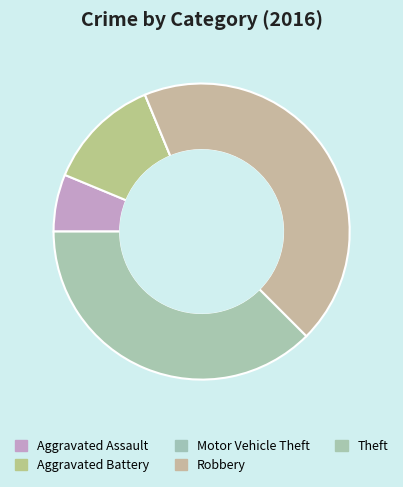

The Theft slice represents 30% of the pie. True or false?

False